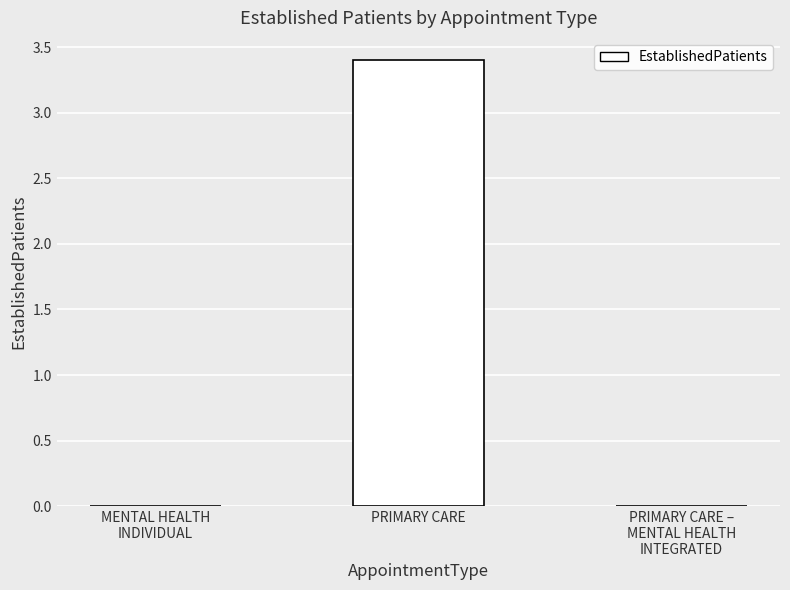

Reading left to right, what are all the values shown in this chart?

MENTAL HEALTH
INDIVIDUAL=0.0	PRIMARY CARE=3.4	PRIMARY CARE –
MENTAL HEALTH
INTEGRATED=0.0